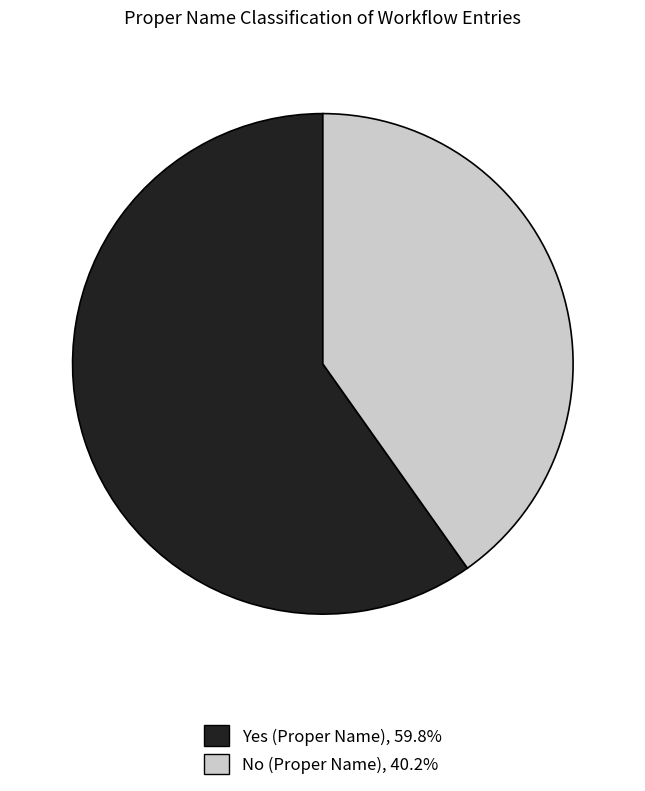

Rank the categories by value from lowest to highest.

No, Yes